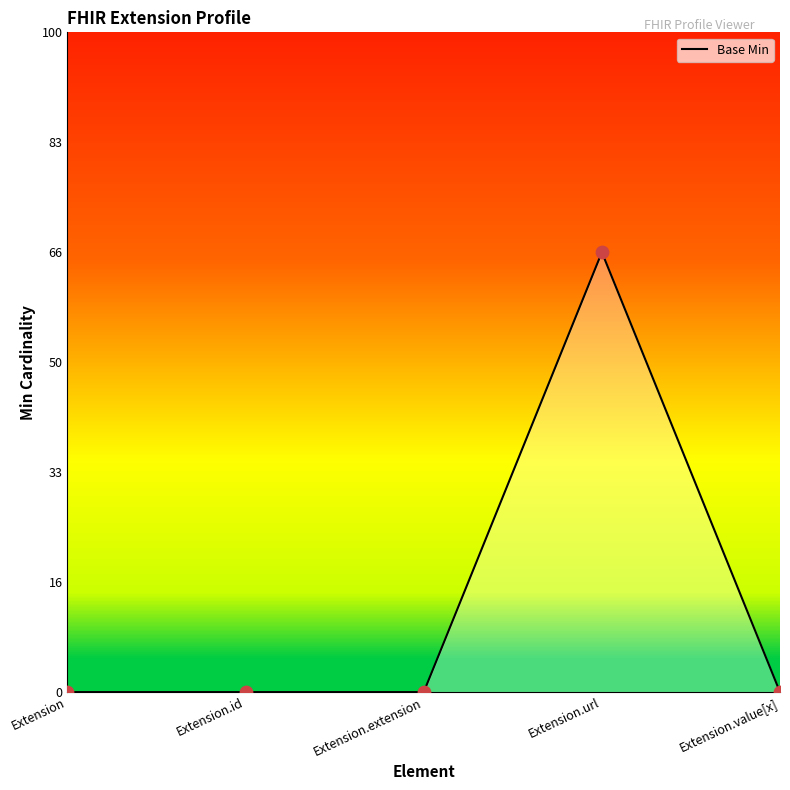

Between Extension.id and Extension.url, which is larger?

Extension.url